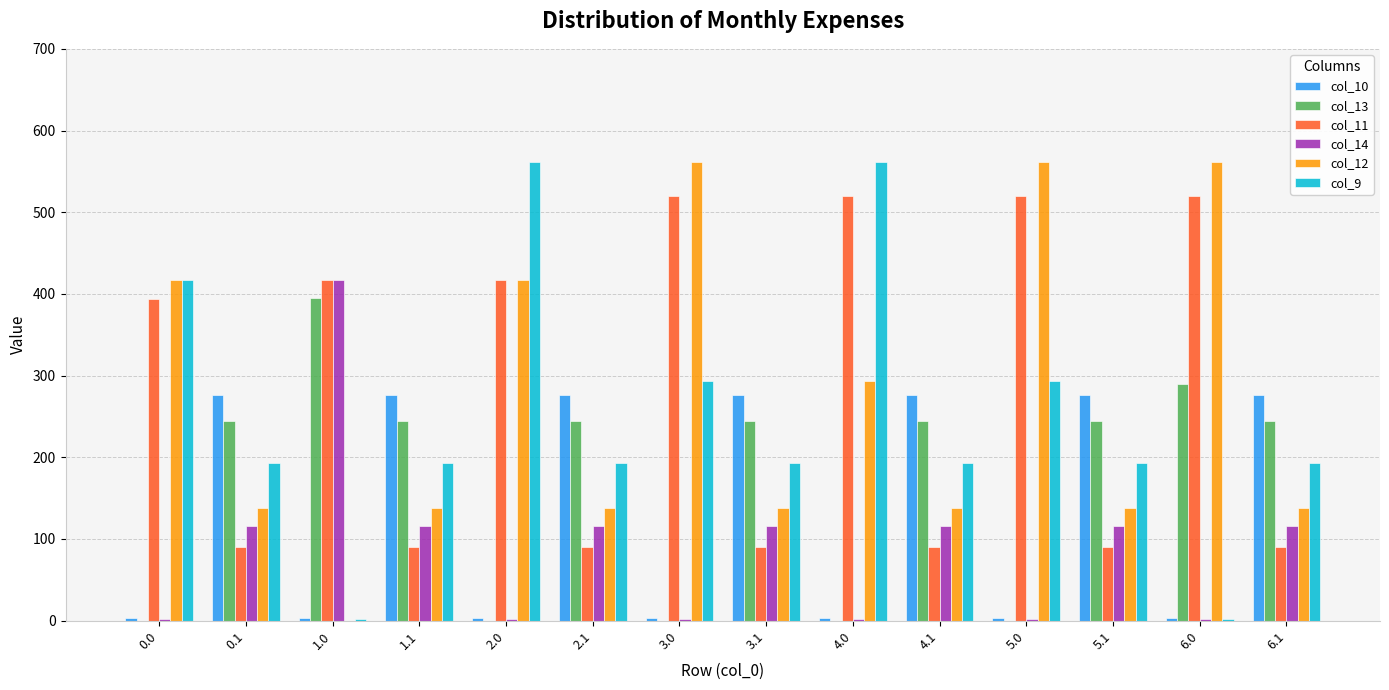

What is the total value across all series at 3.1?

1056.1